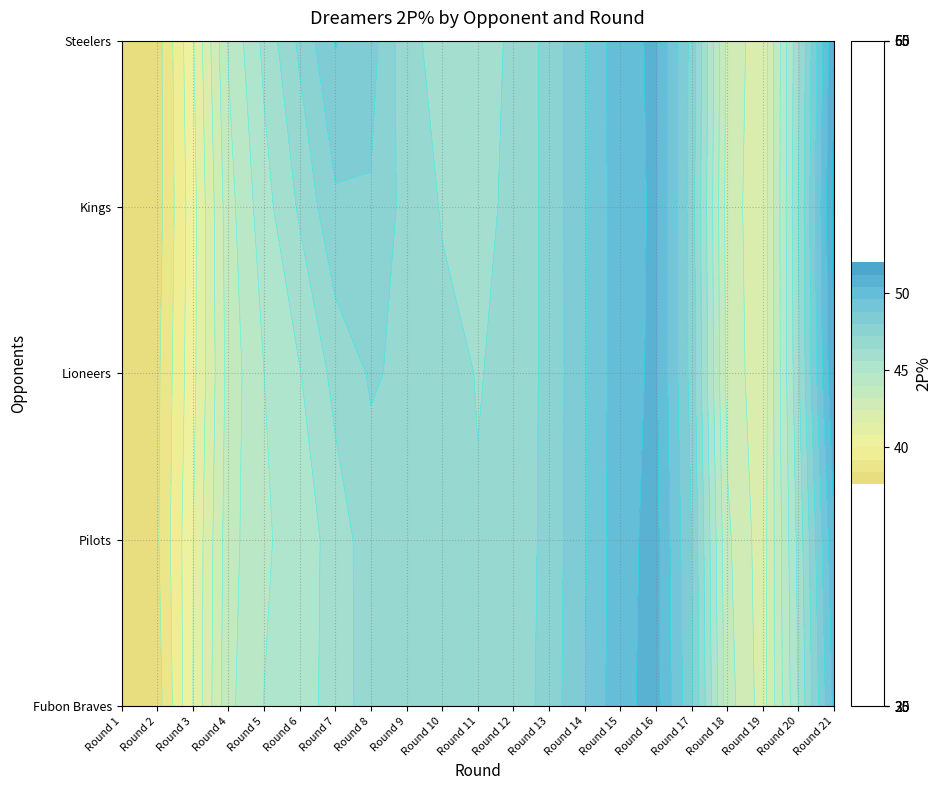

What is the sum of the Pilots values at 14 and 0?

92.0